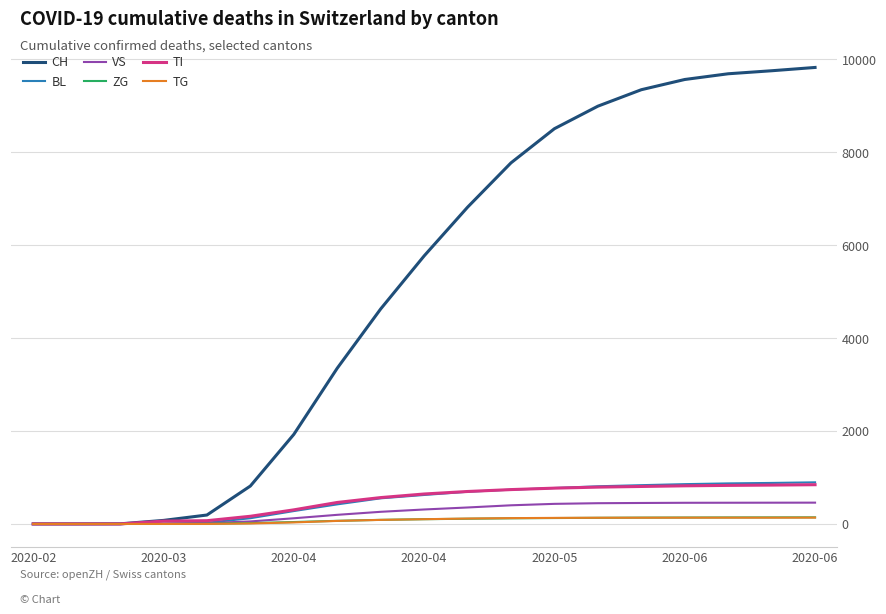

What is the maximum value for BL?

895